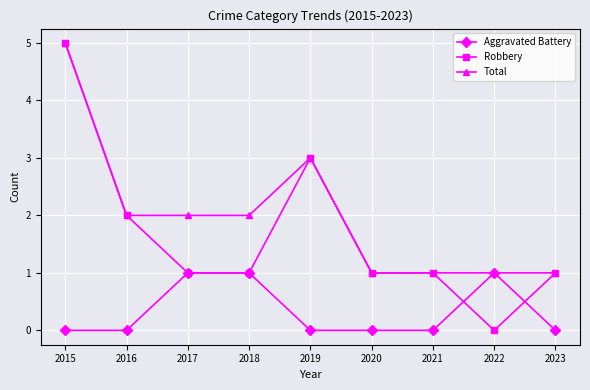

What is the maximum value for Total?

5